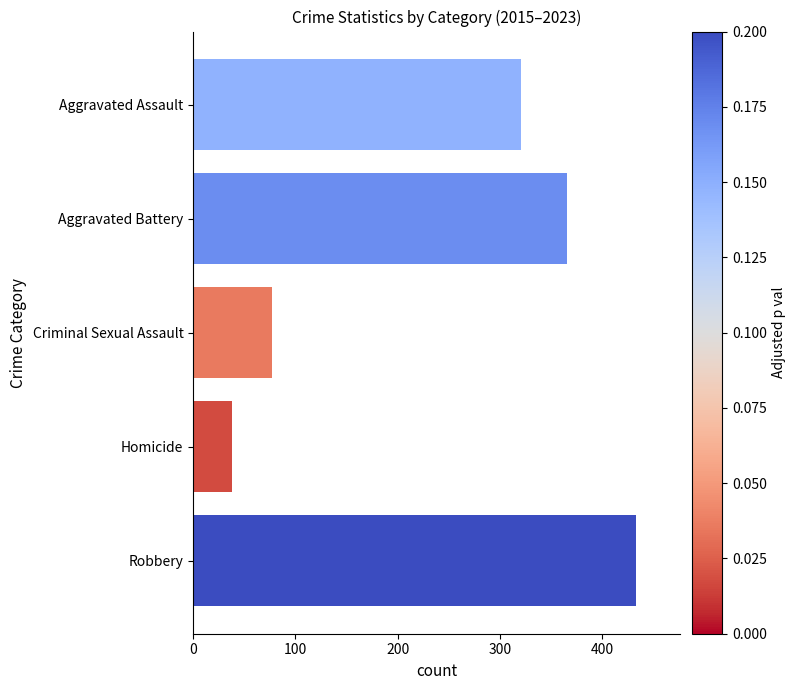

What is the maximum value shown in the chart?

433